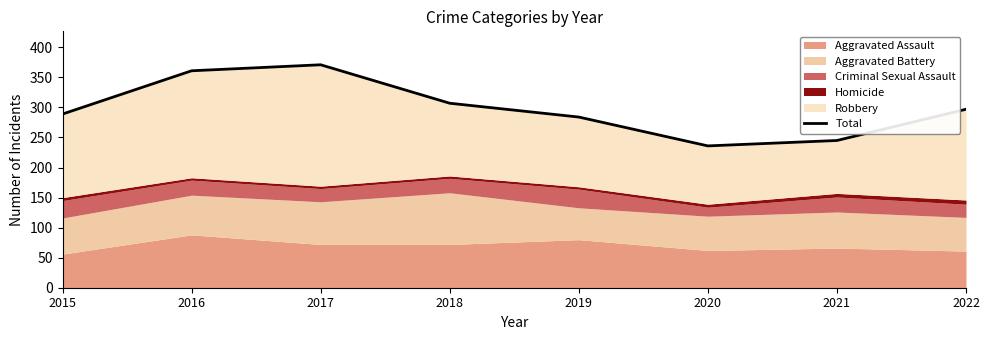

Which label corresponds to the largest value in the chart?

2017